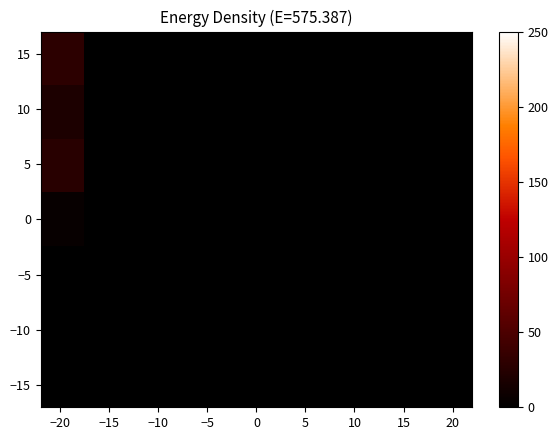

How many distinct data groups are displayed?

7